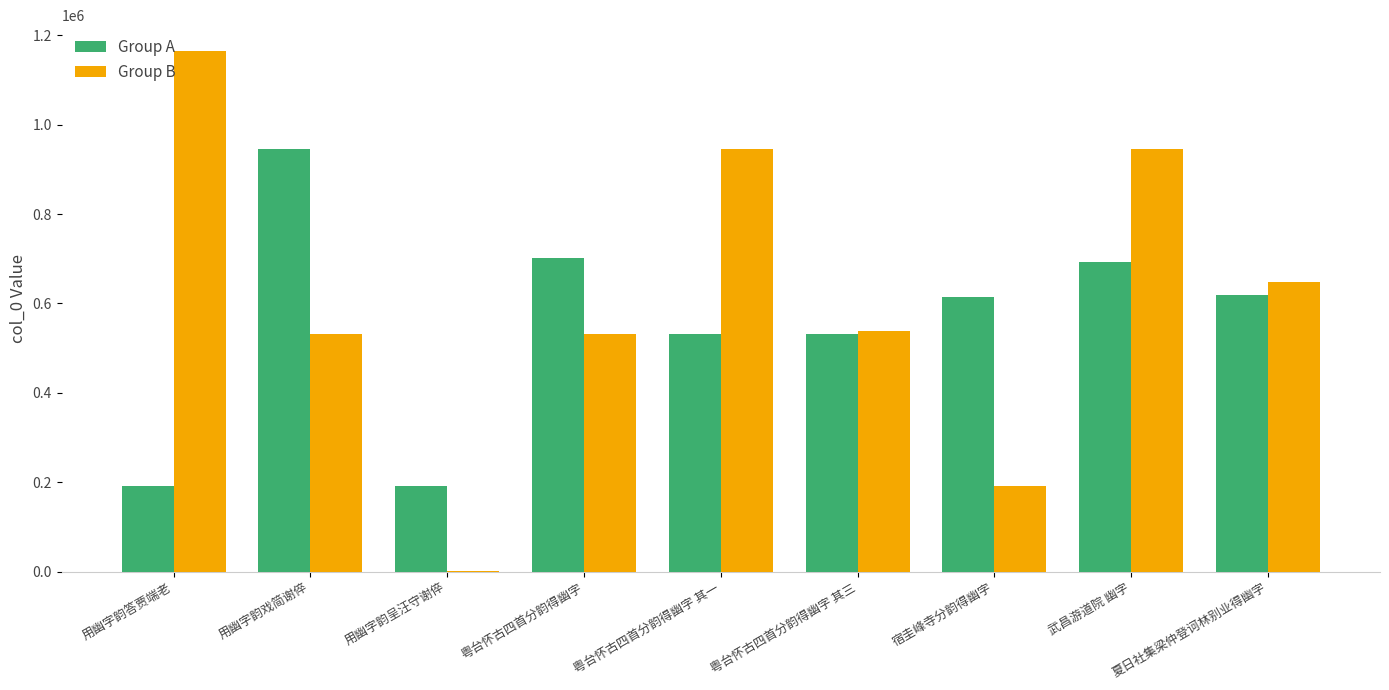

What is the sum of the Group A values at 粤台怀古四首分韵得幽字 and 粤台怀古四首分韵得幽字 其一?

1233432